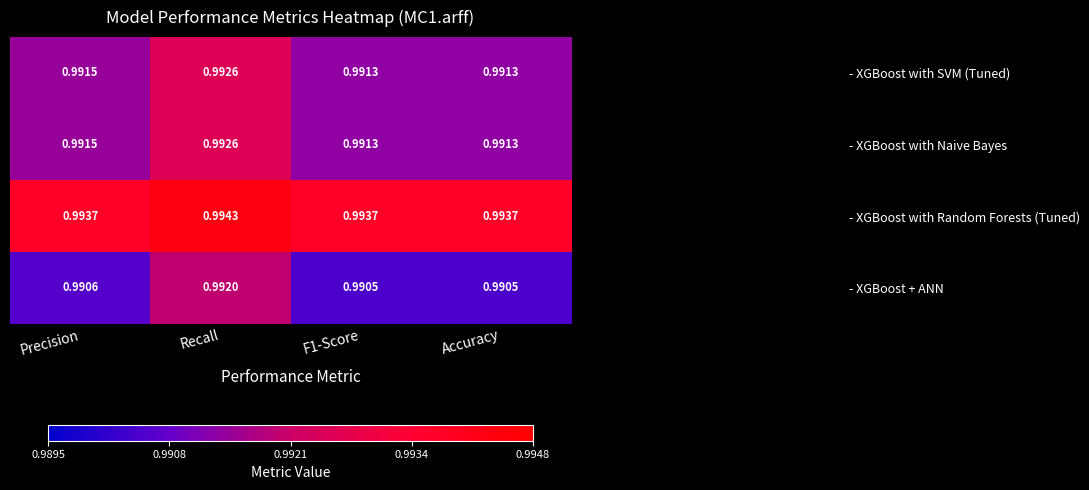

Which category has the highest value across all series?

Recall